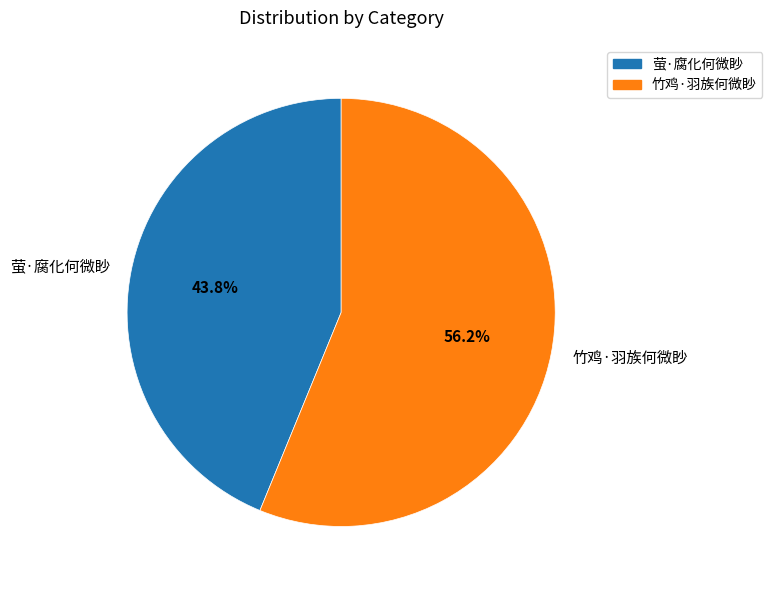

What is the ratio of the value at 萤·腐化何微眇 to the value at 竹鸡·羽族何微眇?

0.8